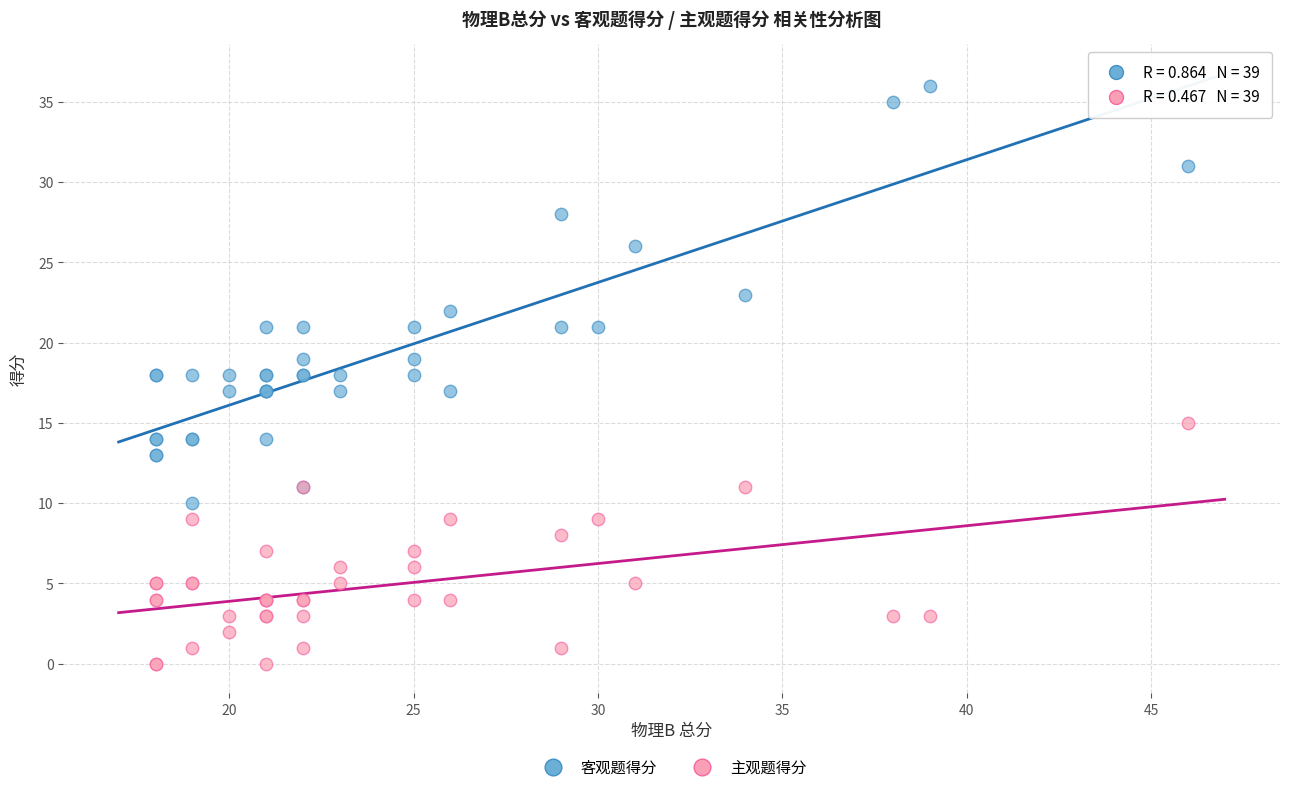

Which series has the widest spread of Y values?

客观题得分